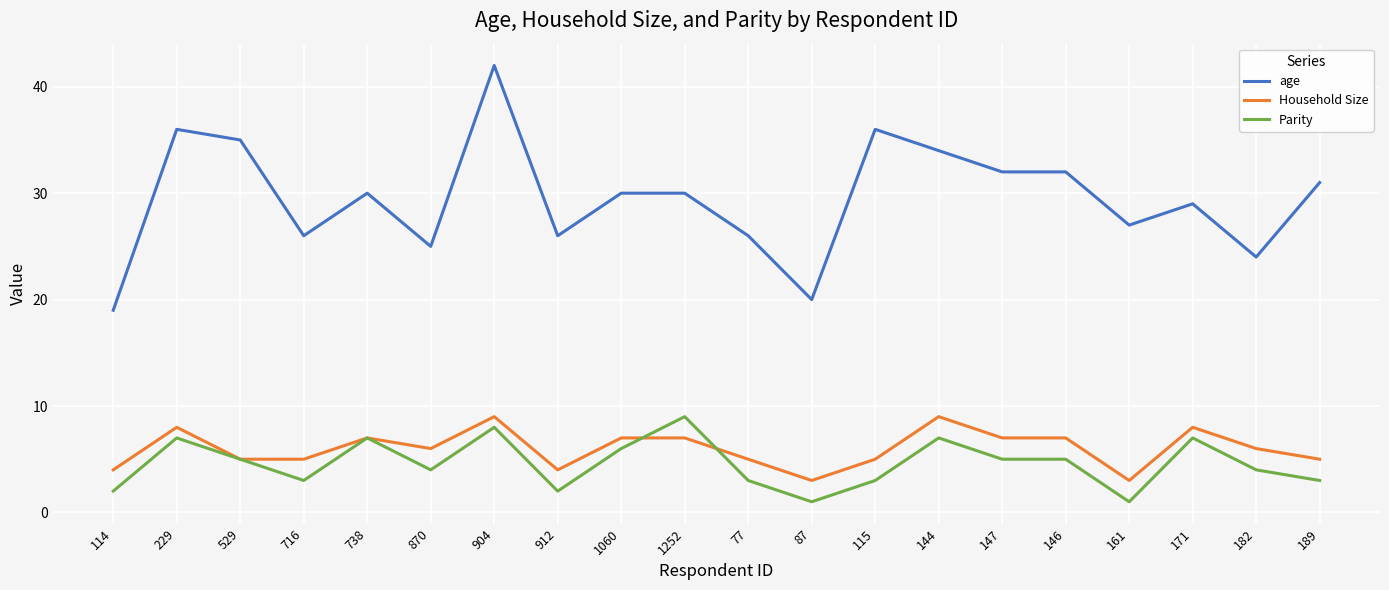

Which series has the widest spread of values?

age